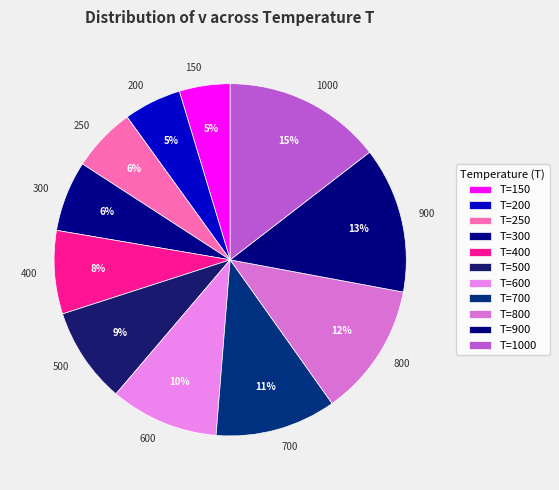

Is 400 the majority of the pie?

No